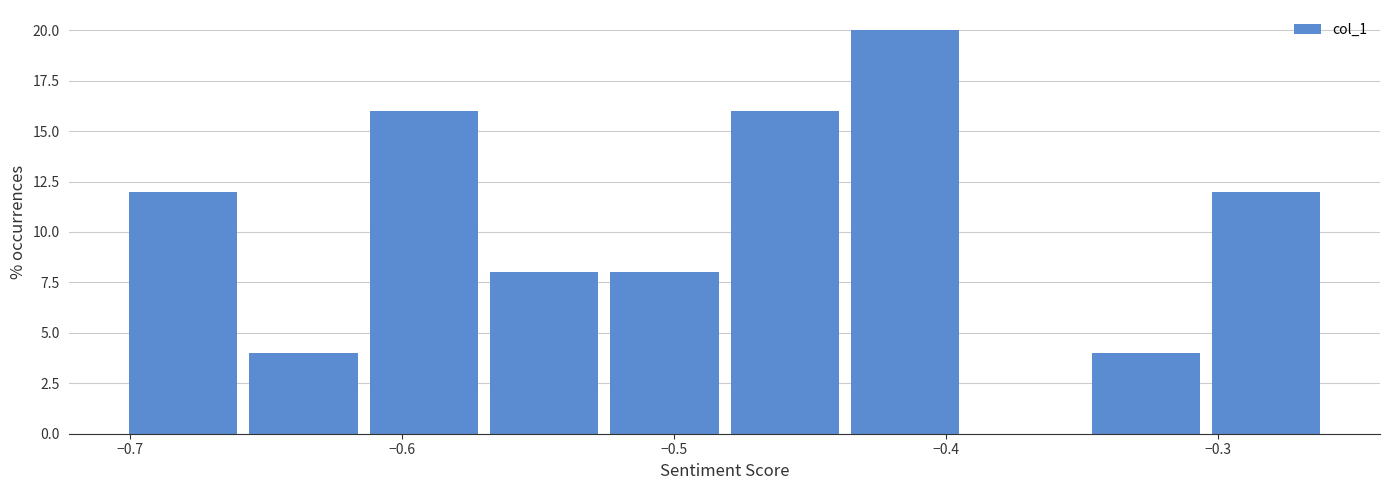

Which range on the x-axis has the tallest bar?

-0.44 to -0.39